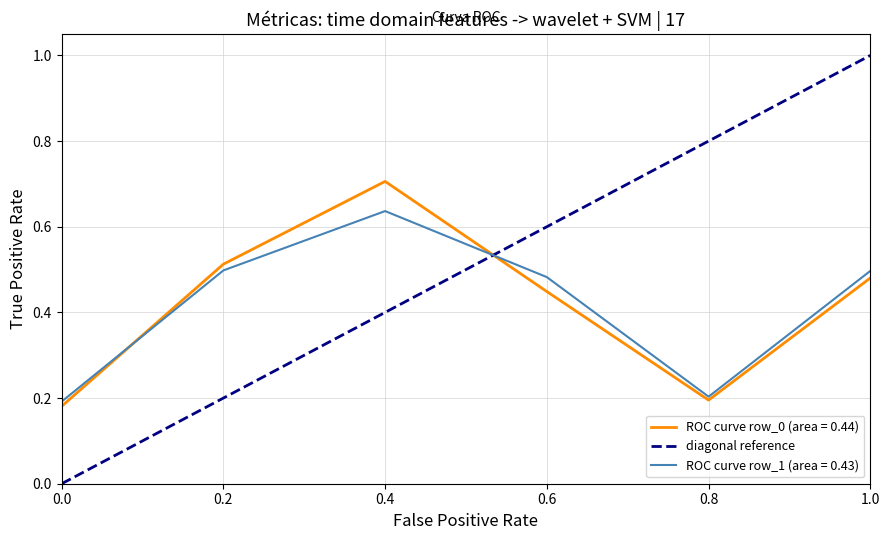

Which series ends up on top after the final intersection of diagonal reference and ROC curve row_0 (area = 0.44)?

diagonal reference